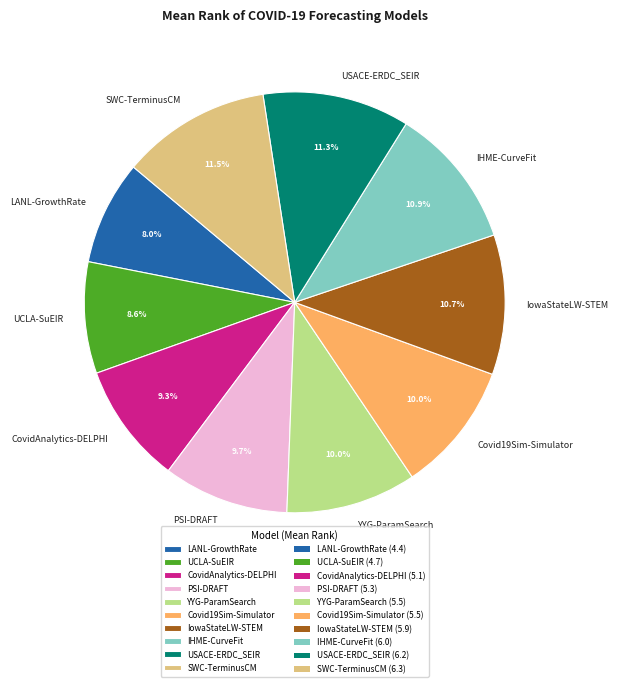

Approximately how many times larger is the value at YYG-ParamSearch compared to UCLA-SuEIR?

1.2